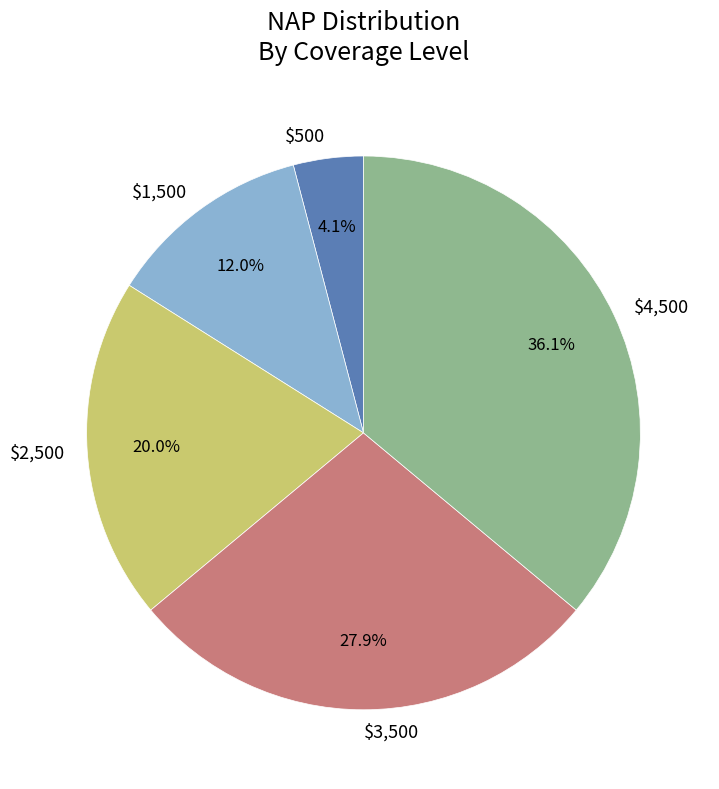

How much of the chart is everything except $4,500?

63.9%